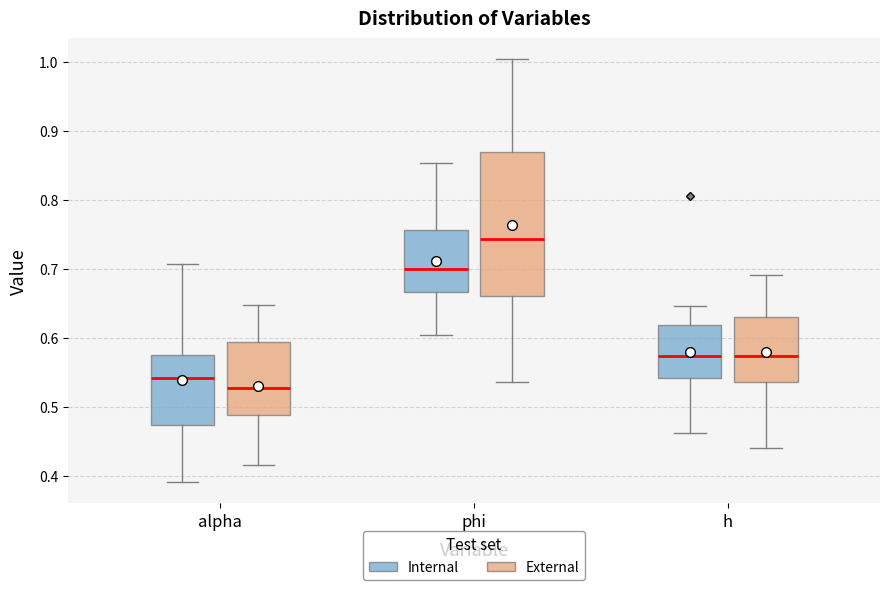

Reading left to right, transcribe this box plot: for each box, give where its median line is, the range the box spans, and where its two whiskers end, as read against the y-axis. The values are not printed on the chart, so give them approximately, as read against the axis.

alpha (Internal): median 0.54, box 0.47 to 0.58, whiskers 0.39 to 0.71
alpha (External): median 0.53, box 0.49 to 0.59, whiskers 0.42 to 0.65
phi (Internal): median 0.70, box 0.67 to 0.76, whiskers 0.60 to 0.85
phi (External): median 0.74, box 0.66 to 0.87, whiskers 0.54 to 1.00
h (Internal): median 0.57, box 0.54 to 0.62, whiskers 0.46 to 0.65
h (External): median 0.57, box 0.54 to 0.63, whiskers 0.44 to 0.69